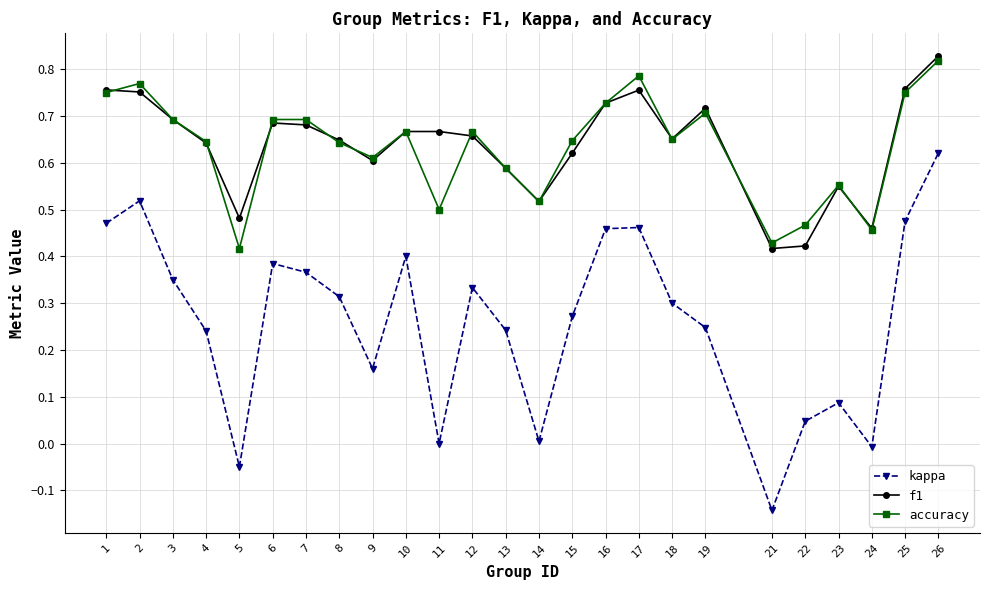

Is this an area chart (filled region under the line)?

No